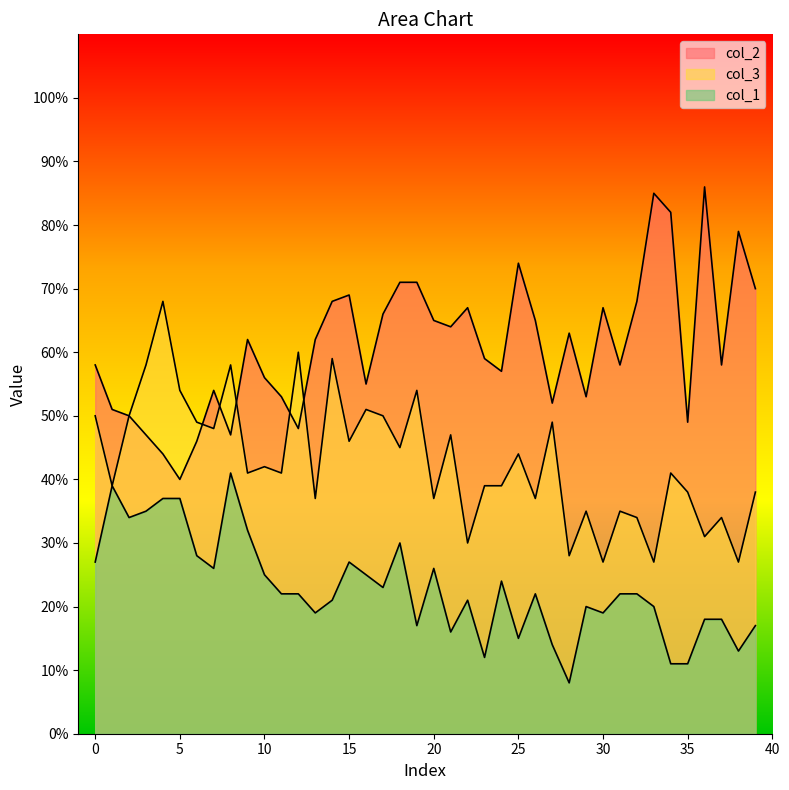

True or false: col_3 has more than 1 interior local peaks.

True